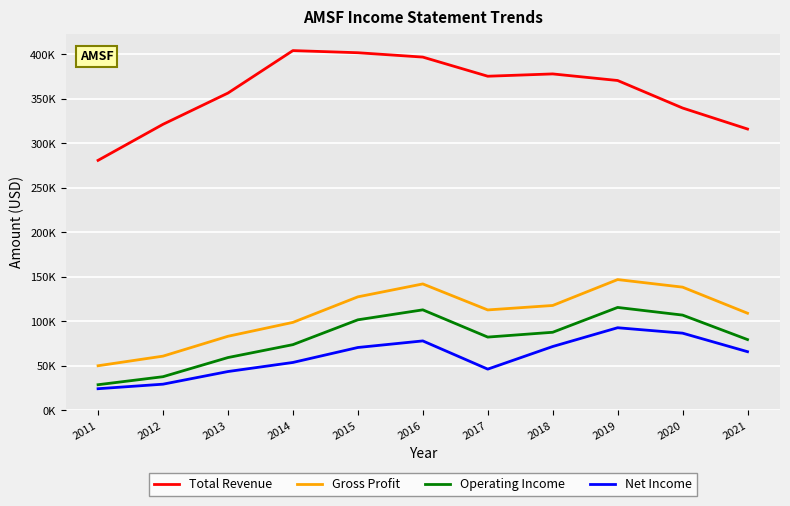

Does the chart have visible grid lines?

Yes